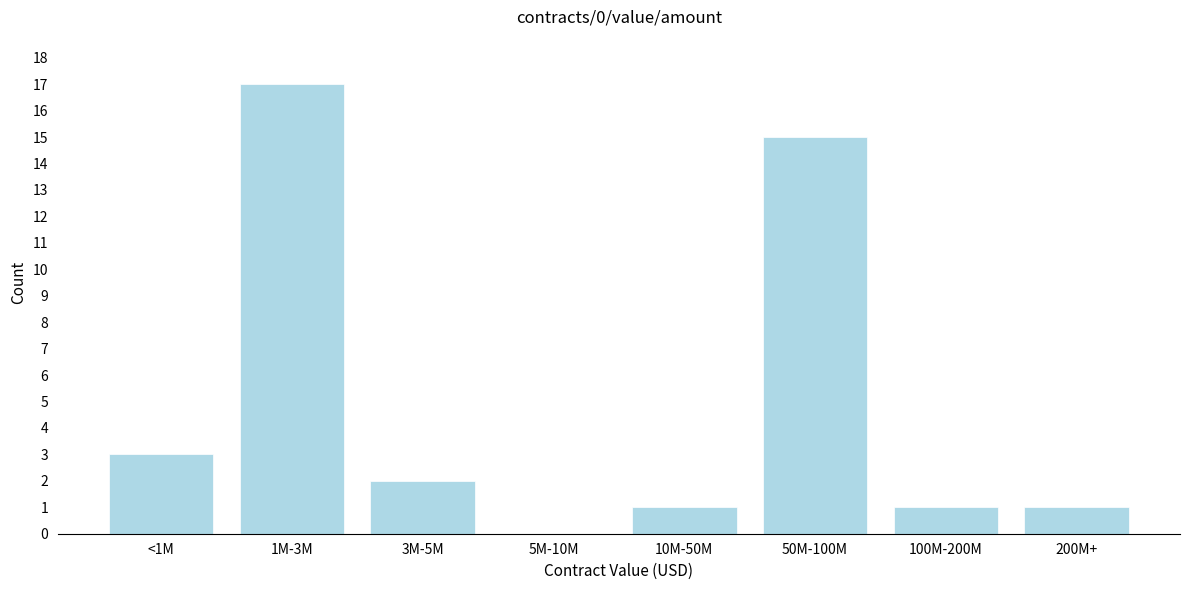

At which category does the chart reach its peak across all series?

1M-3M